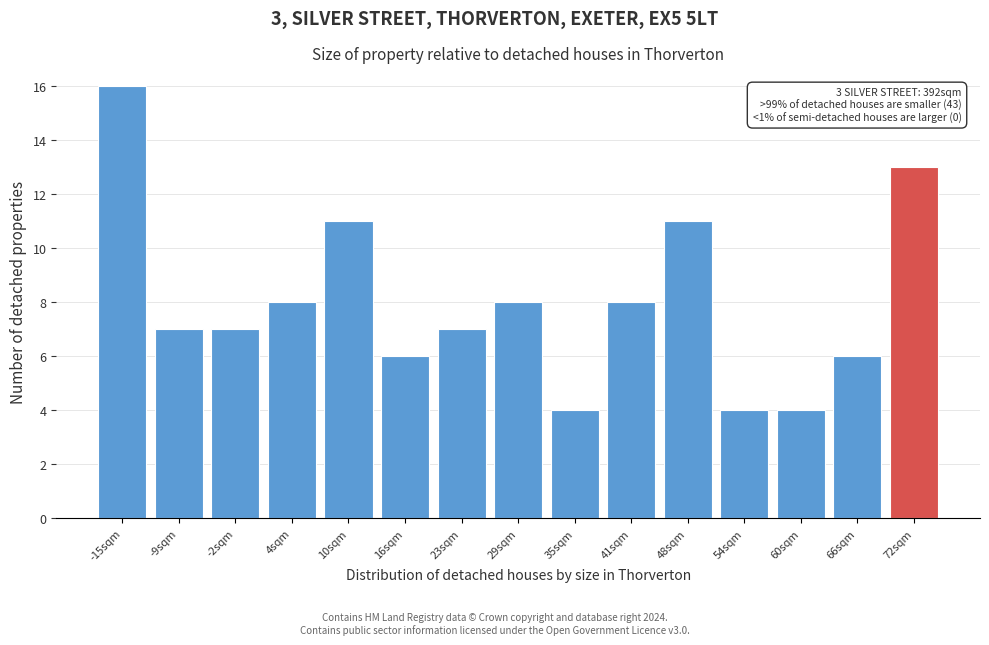

Reading left to right, what are all the values shown in this chart?

16	7	7	8	11	6	7	8	4	8	11	4	4	6	13